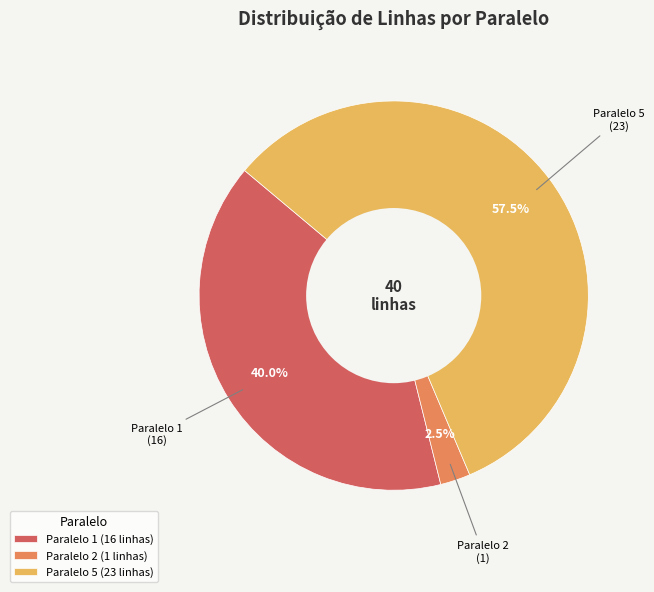

Is there any slice that represents more than half of the pie?

Yes